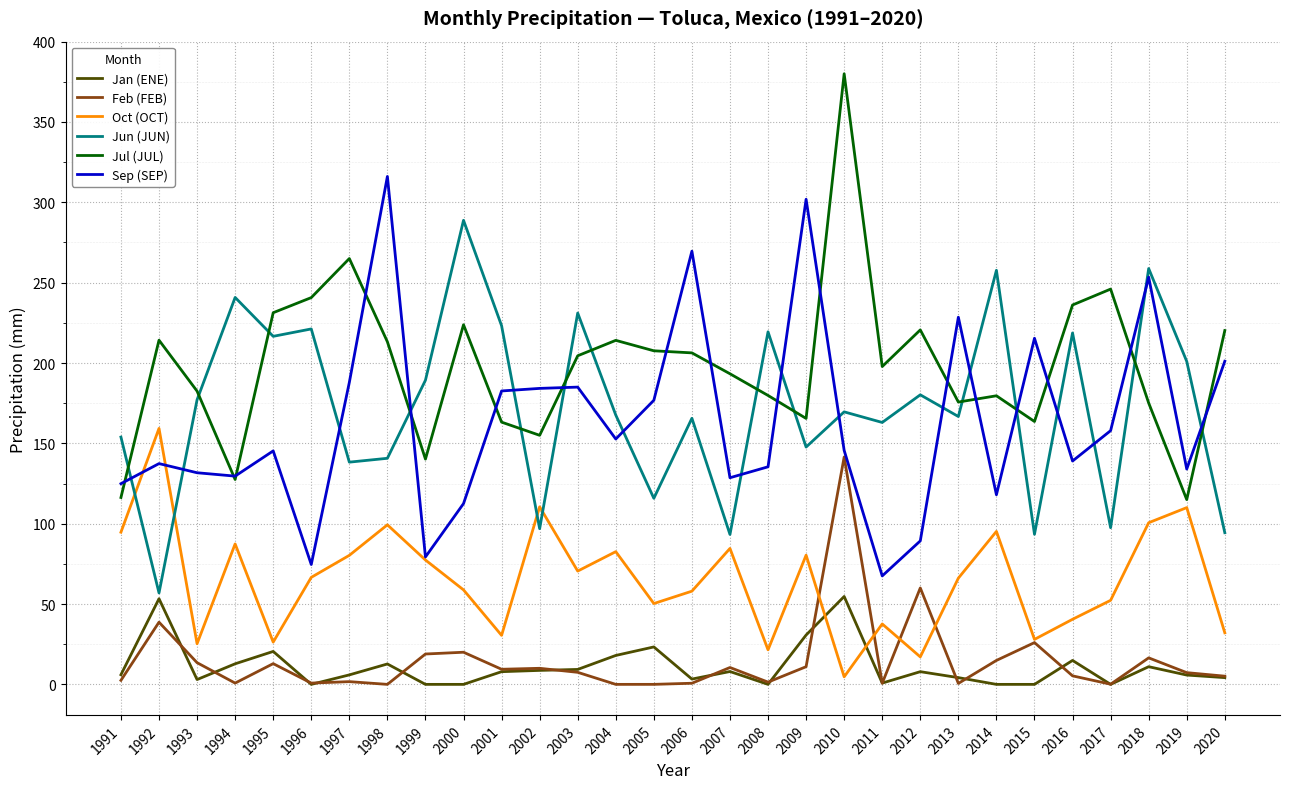

True or false: Sep (SEP) has a value of 322.1 at 2020.

False